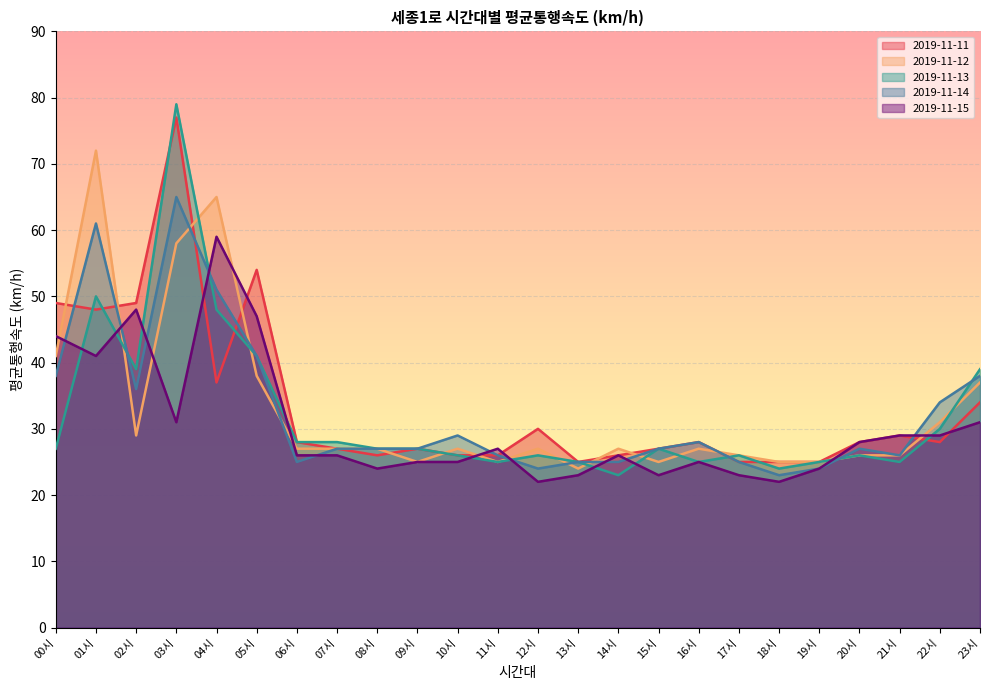

What is the sum of all 2019-11-11 values?

804